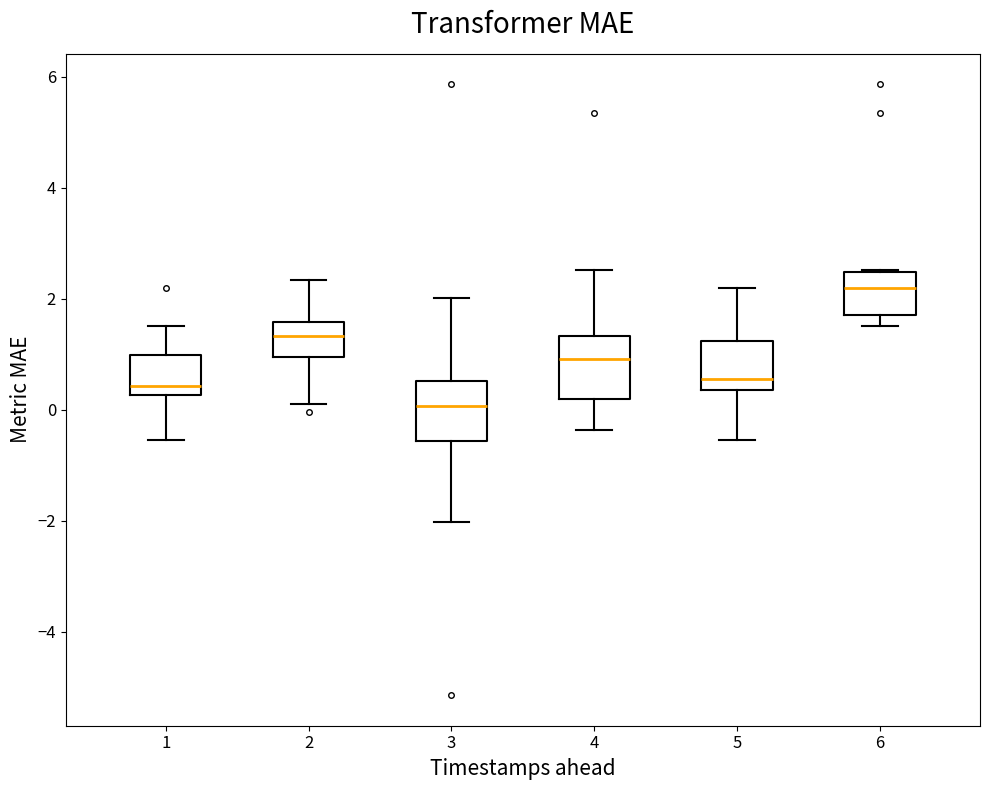

Reading left to right, transcribe this box plot: for each box, give where its median line is, the range the box spans, and where its two whiskers end, as read against the y-axis. The values are not printed on the chart, so give them approximately, as read against the axis.

1: median 0.4, box 0.2 to 1.0, whiskers -0.6 to 1.6
2: median 1.4, box 1.0 to 1.6, whiskers 0.2 to 2.4
3: median 0.0, box -0.6 to 0.6, whiskers -2.0 to 2.0
4: median 1.0, box 0.2 to 1.4, whiskers -0.4 to 2.6
5: median 0.6, box 0.4 to 1.2, whiskers -0.6 to 2.2
6: median 2.2, box 1.8 to 2.4, whiskers 1.6 to 2.6